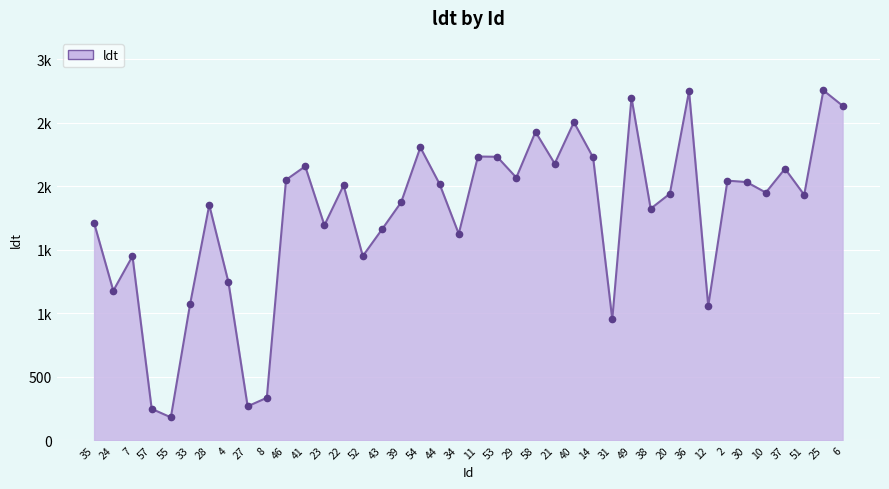

Does the chart have visible grid lines?

Yes